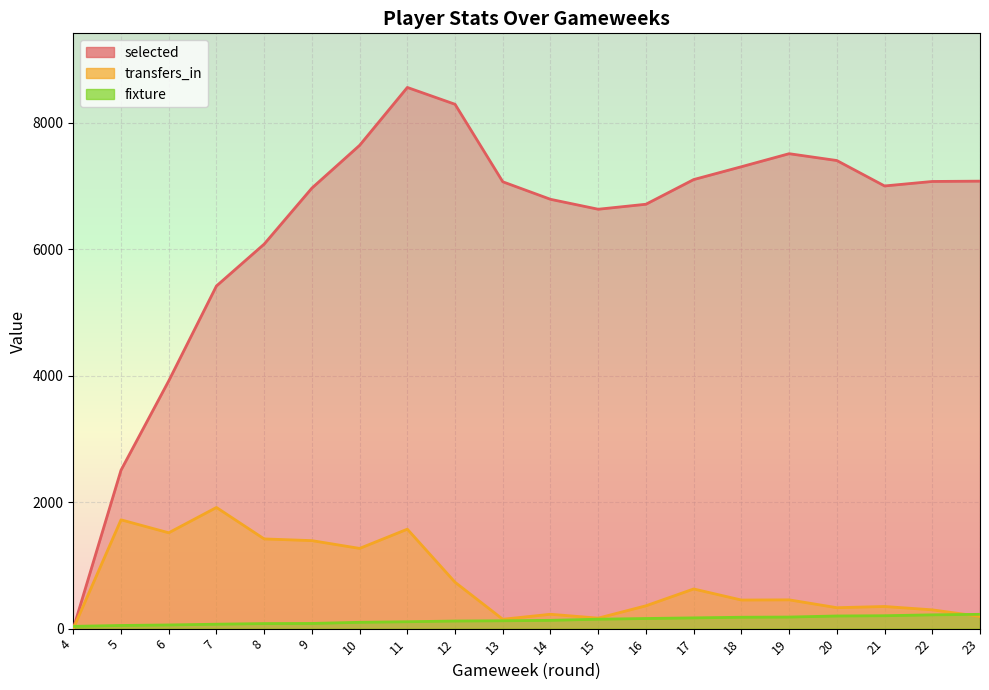

How many data points in fixture are above 131?

9